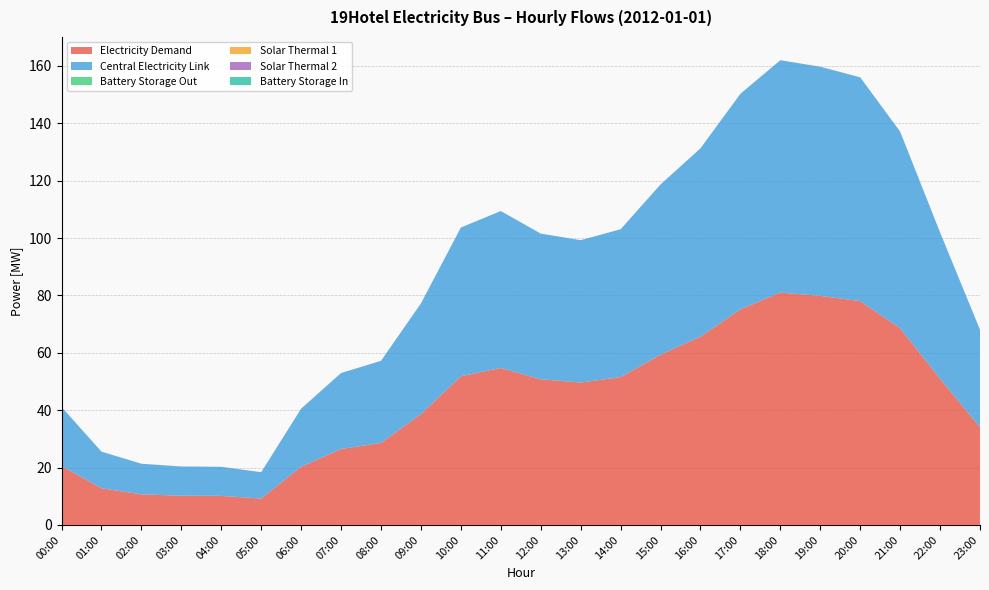

Reading left to right, list all the values displayed in this chart.

Electricity Demand: 00:00=20.6	01:00=12.8	02:00=10.7	03:00=10.2	04:00=10.1	05:00=9.2	06:00=20.3	07:00=26.5	08:00=28.6	09:00=38.6	10:00=51.8	11:00=54.7	12:00=50.8	13:00=49.6	14:00=51.5	15:00=59.3	16:00=65.6	17:00=75.1	18:00=81.0	19:00=79.9	20:00=78.0	21:00=68.5	22:00=51.0	23:00=34.0
Central Electricity Link: 00:00=20.6	01:00=12.8	02:00=10.7	03:00=10.2	04:00=10.1	05:00=9.2	06:00=20.3	07:00=26.5	08:00=28.6	09:00=38.6	10:00=51.8	11:00=54.7	12:00=50.8	13:00=49.6	14:00=51.5	15:00=59.3	16:00=65.6	17:00=75.1	18:00=81.0	19:00=79.9	20:00=78.0	21:00=68.5	22:00=51.0	23:00=34.0
Battery Storage Out: 00:00=0.0	01:00=0.0	02:00=0.0	03:00=0.0	04:00=0.0	05:00=0.0	06:00=0.0	07:00=0.0	08:00=0.0	09:00=0.0	10:00=0.0	11:00=0.0	12:00=0.0	13:00=0.0	14:00=0.0	15:00=0.0	16:00=0.0	17:00=0.0	18:00=0.0	19:00=0.0	20:00=0.0	21:00=0.0	22:00=0.0	23:00=0.0
Solar Thermal 1: 00:00=0.0	01:00=0.0	02:00=0.0	03:00=0.0	04:00=0.0	05:00=0.0	06:00=0.0	07:00=0.0	08:00=0.0	09:00=0.0	10:00=0.0	11:00=0.0	12:00=0.0	13:00=0.0	14:00=0.0	15:00=0.0	16:00=0.0	17:00=0.0	18:00=0.0	19:00=0.0	20:00=0.0	21:00=0.0	22:00=0.0	23:00=0.0
Solar Thermal 2: 00:00=0.0	01:00=0.0	02:00=0.0	03:00=0.0	04:00=0.0	05:00=0.0	06:00=0.0	07:00=0.0	08:00=0.0	09:00=0.0	10:00=0.0	11:00=0.0	12:00=0.0	13:00=0.0	14:00=0.0	15:00=0.0	16:00=0.0	17:00=0.0	18:00=0.0	19:00=0.0	20:00=0.0	21:00=0.0	22:00=0.0	23:00=0.0
Battery Storage In: 00:00=0.0	01:00=0.0	02:00=0.0	03:00=0.0	04:00=0.0	05:00=0.0	06:00=0.0	07:00=0.0	08:00=0.0	09:00=0.0	10:00=0.0	11:00=0.0	12:00=0.0	13:00=0.0	14:00=0.0	15:00=0.0	16:00=0.0	17:00=0.0	18:00=0.0	19:00=0.0	20:00=0.0	21:00=0.0	22:00=0.0	23:00=0.0